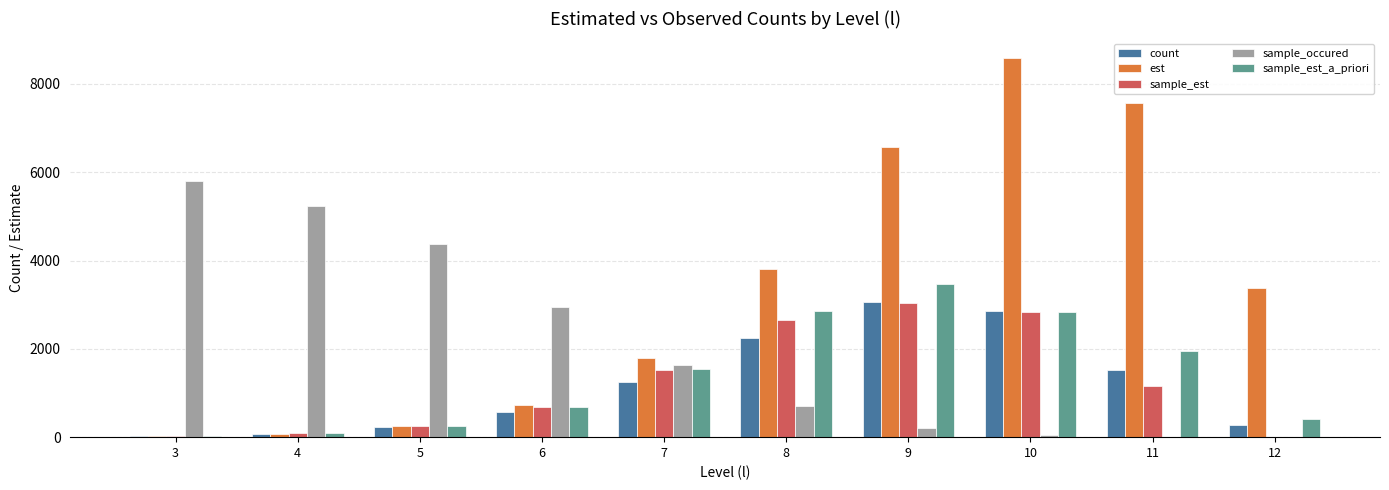

What is the sum of the count values at 10 and 11?

4392.0